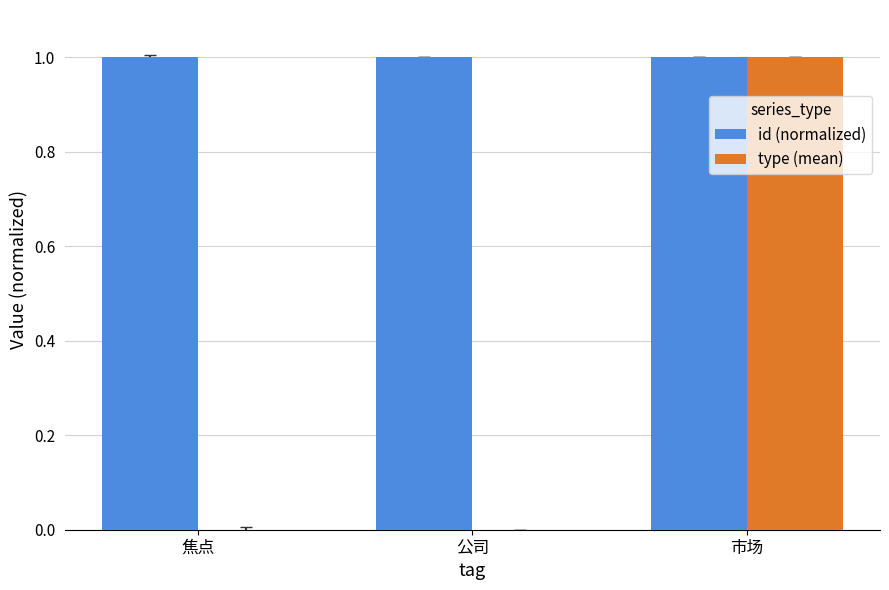

Is it true that type (mean) equals 0.0 at 公司?

True